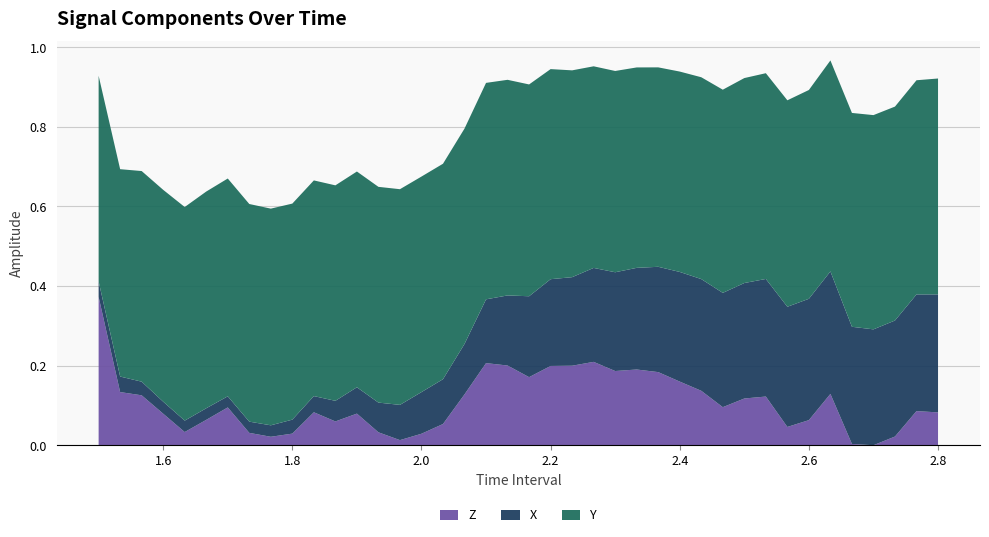

True or false: Z has a value of 0.2 at 2.2.

True